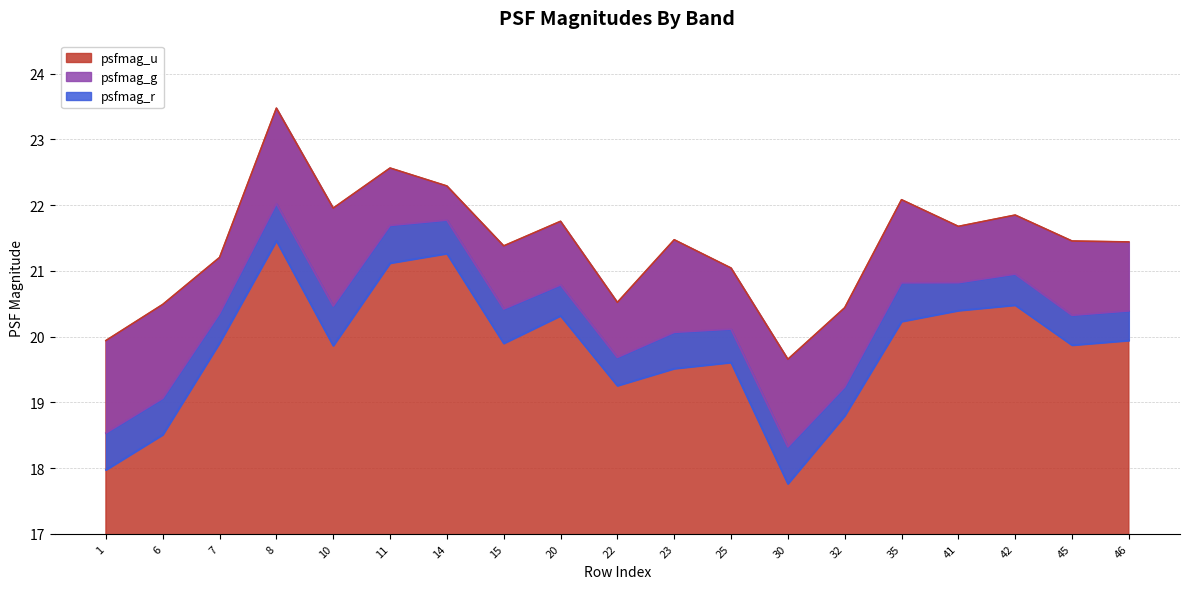

How many values in the psfmag_g series exceed 20?

14